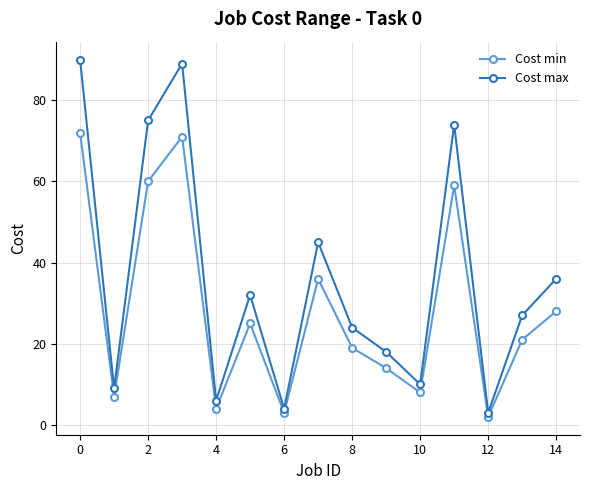

True or false: Cost max has more than 2 interior local peaks.

True